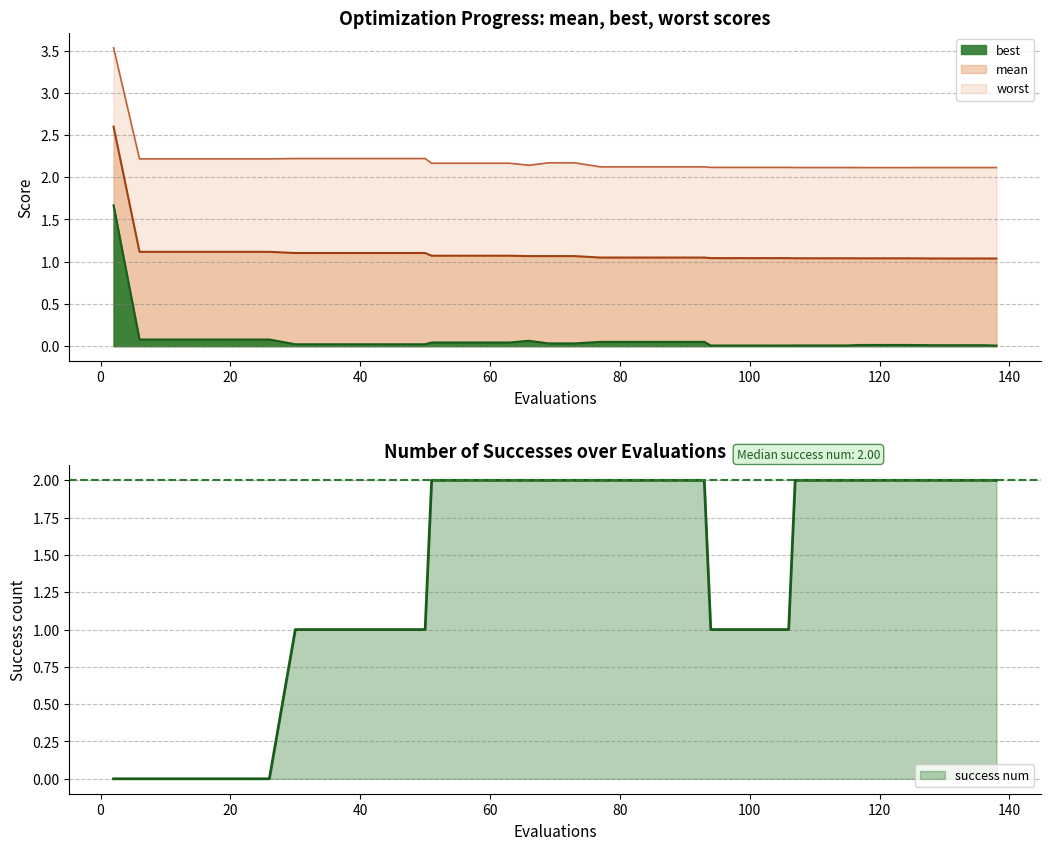

True or false: best has more than 0 interior local peaks.

True